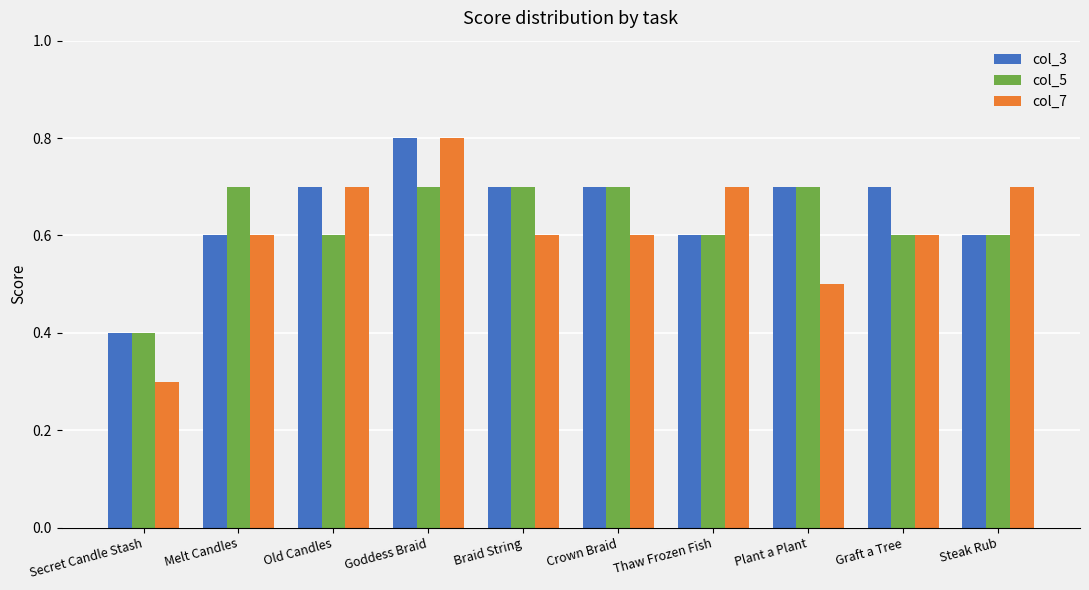

Which series has the widest spread of values?

col_7